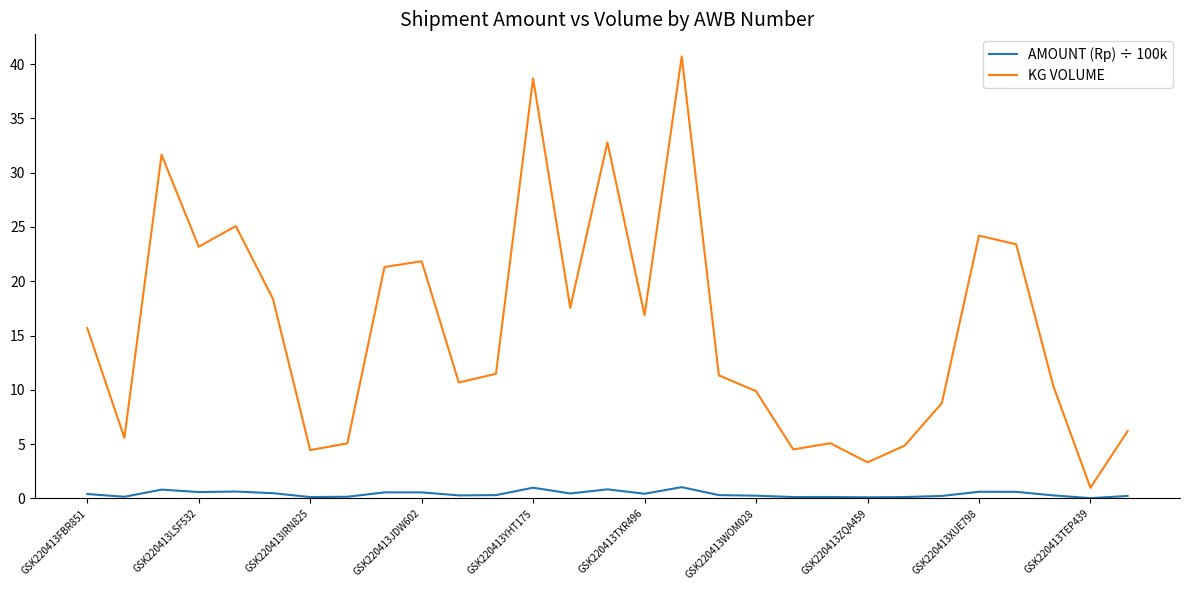

Which series has the largest total across all categories?

KG VOLUME